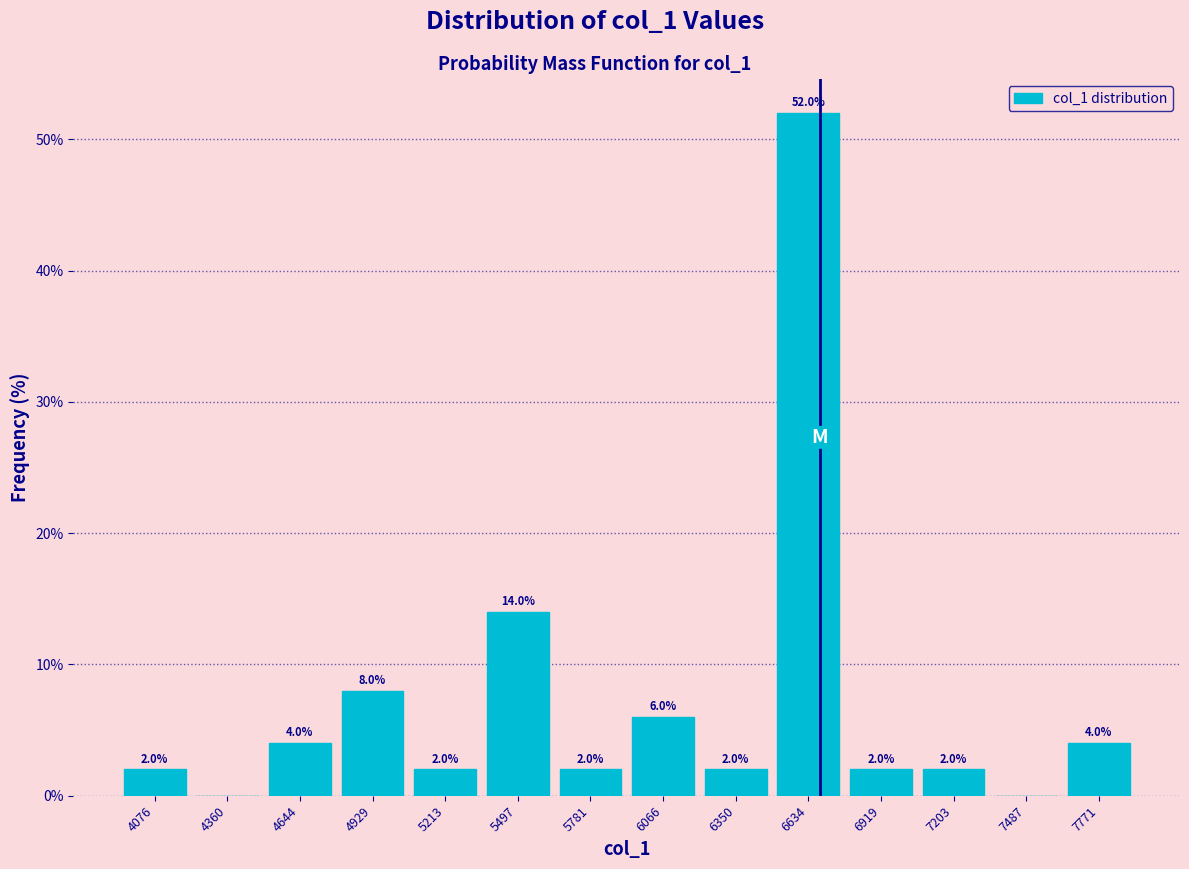

Which range on the x-axis has the tallest bar?

6500 to 6800